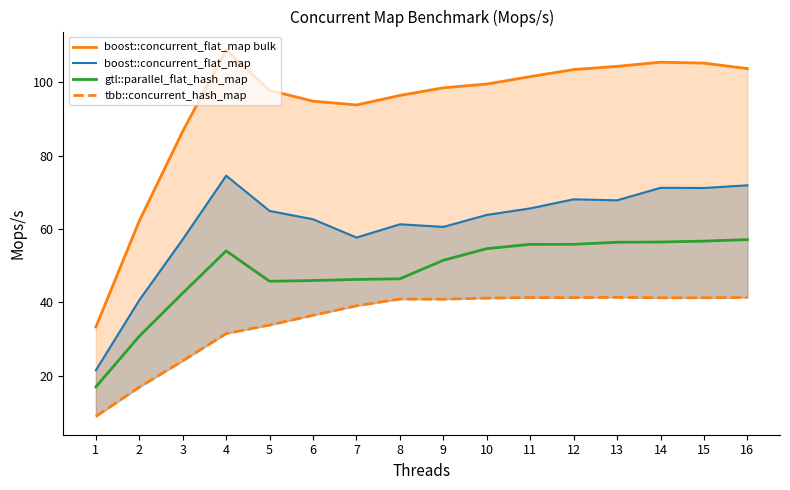

Which label corresponds to the smallest value in the chart?

1